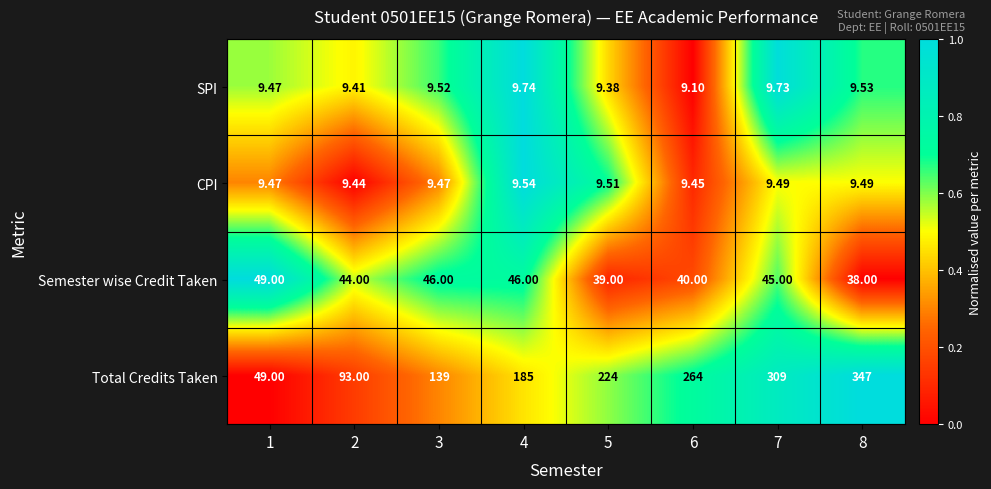

Which series has the largest total across all categories?

Total Credits Taken